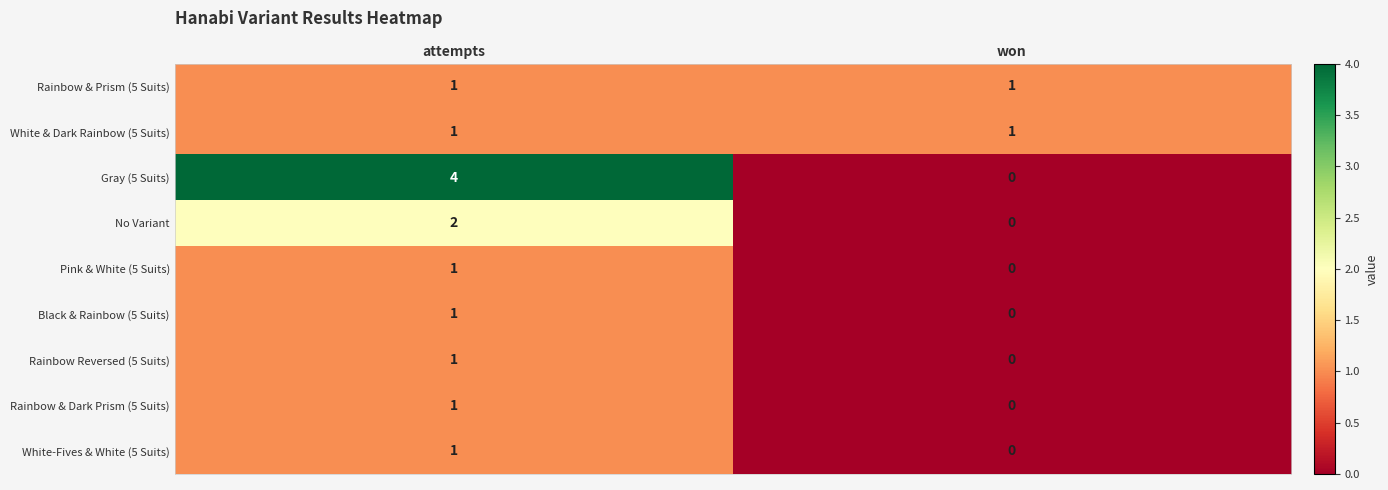

Reading left to right, extract all data points from this chart.

Rainbow & Prism (5 Suits): attempts=1	won=1
White & Dark Rainbow (5 Suits): attempts=1	won=1
Gray (5 Suits): attempts=4	won=0
No Variant: attempts=2	won=0
Pink & White (5 Suits): attempts=1	won=0
Black & Rainbow (5 Suits): attempts=1	won=0
Rainbow Reversed (5 Suits): attempts=1	won=0
Rainbow & Dark Prism (5 Suits): attempts=1	won=0
White-Fives & White (5 Suits): attempts=1	won=0